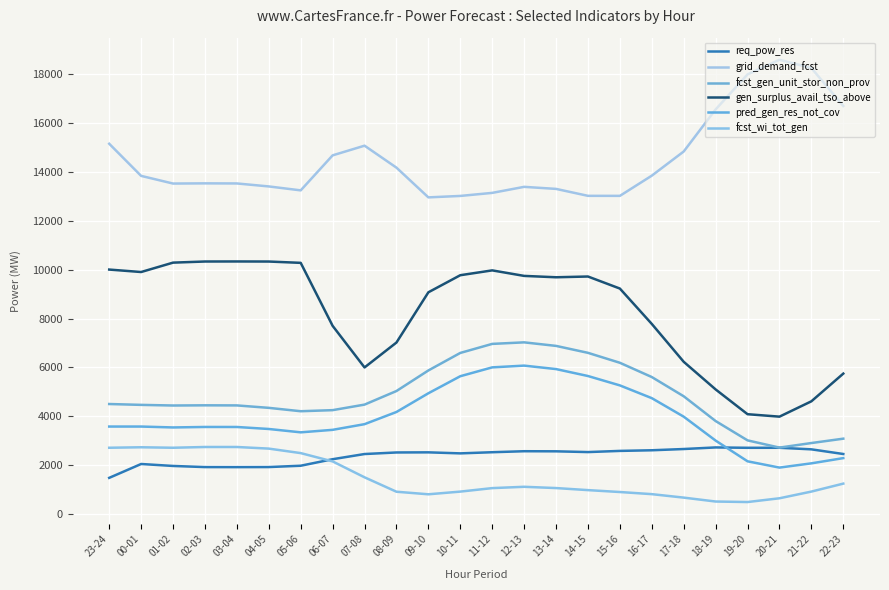

What is the smallest value displayed?

491